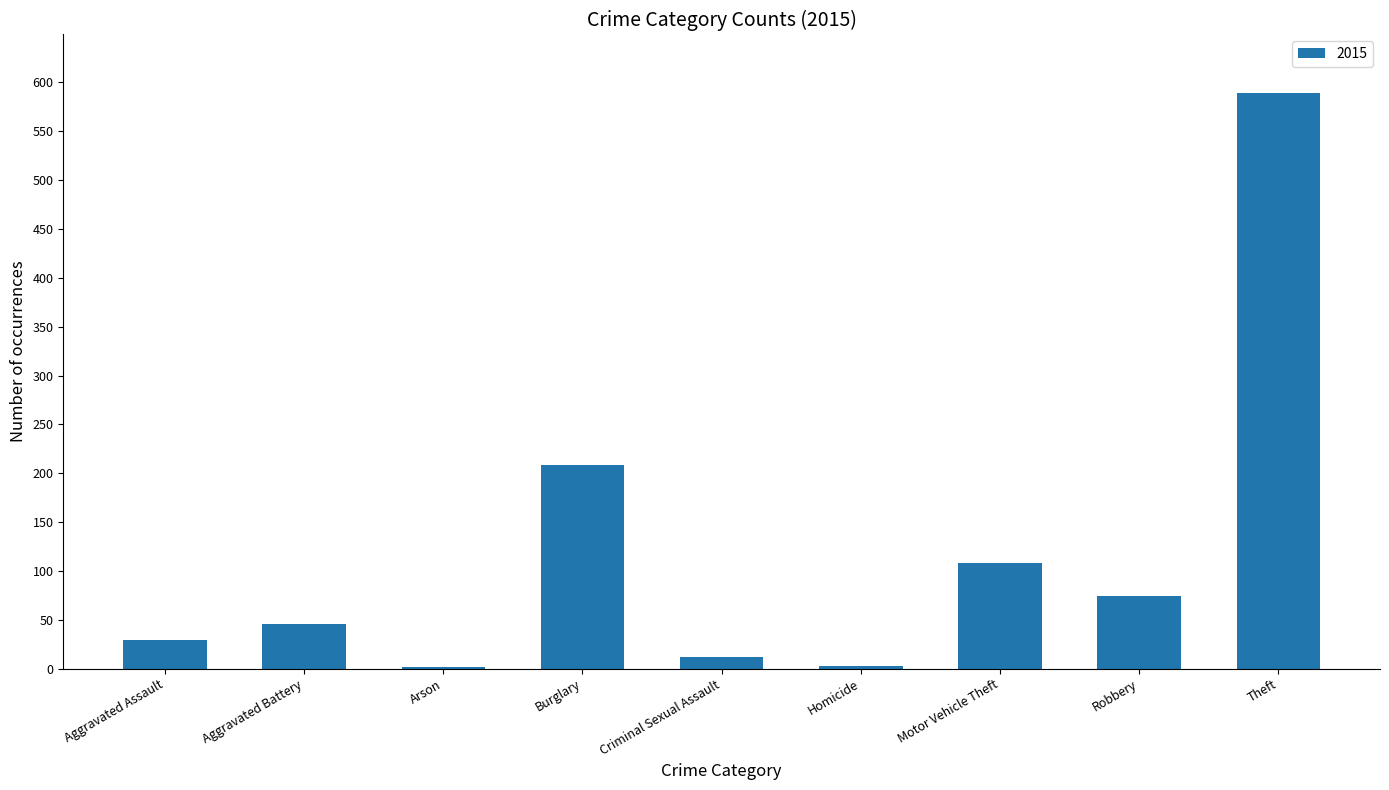

What is the label of the 9th bar from the right?

Aggravated Assault